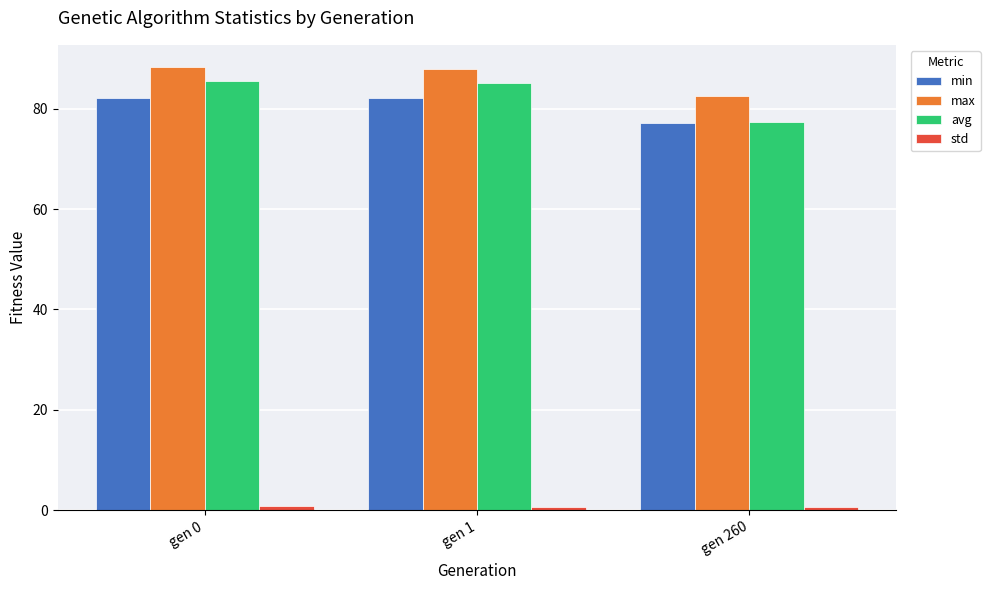

What is the maximum value shown in the chart?

88.3